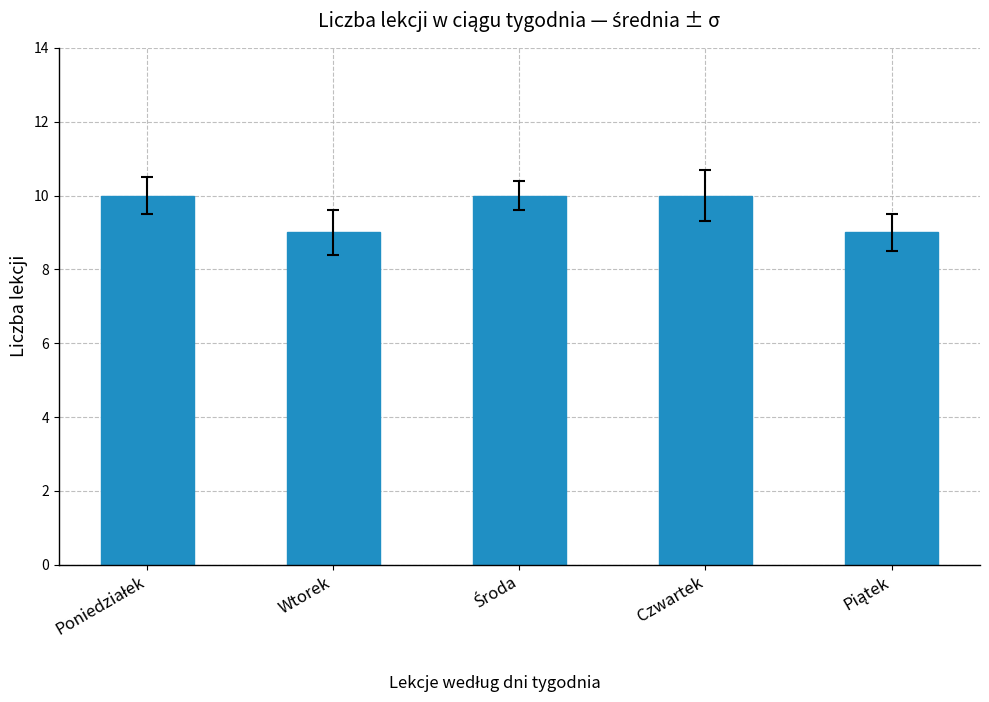

What is the difference between the second highest and second lowest values?

1